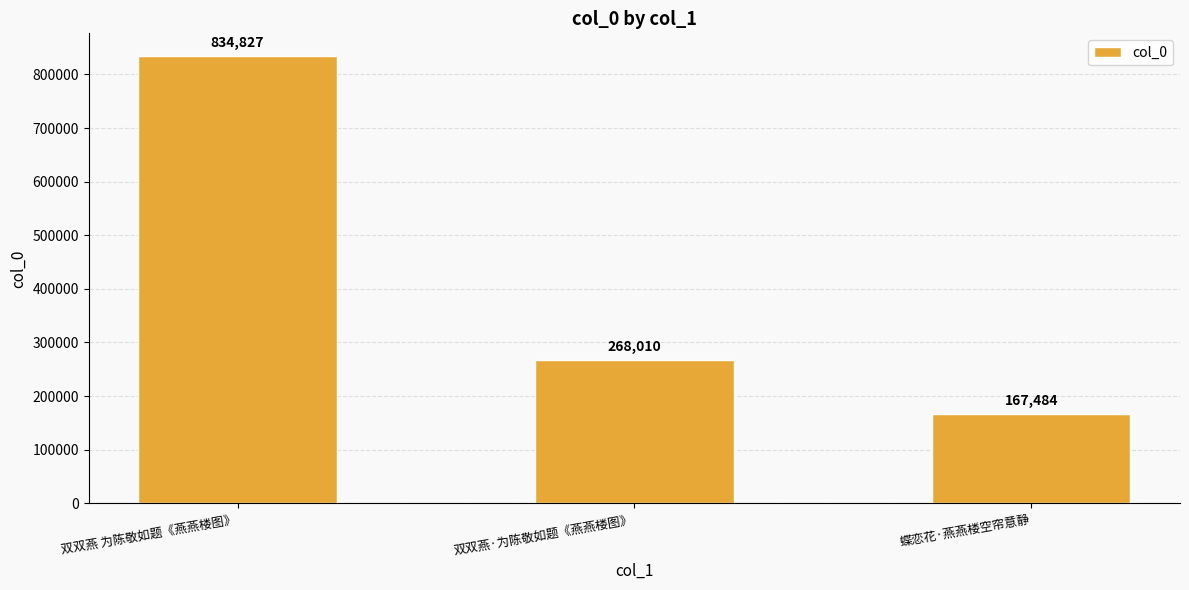

What is the sum of all values?

1270321